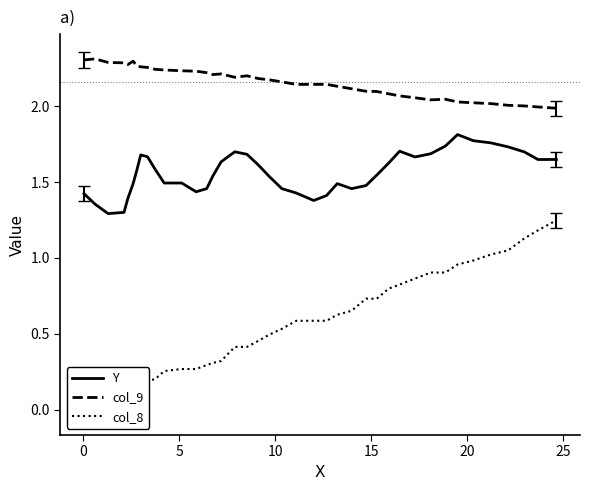

True or false: Y and col_9 cross at least once.

False